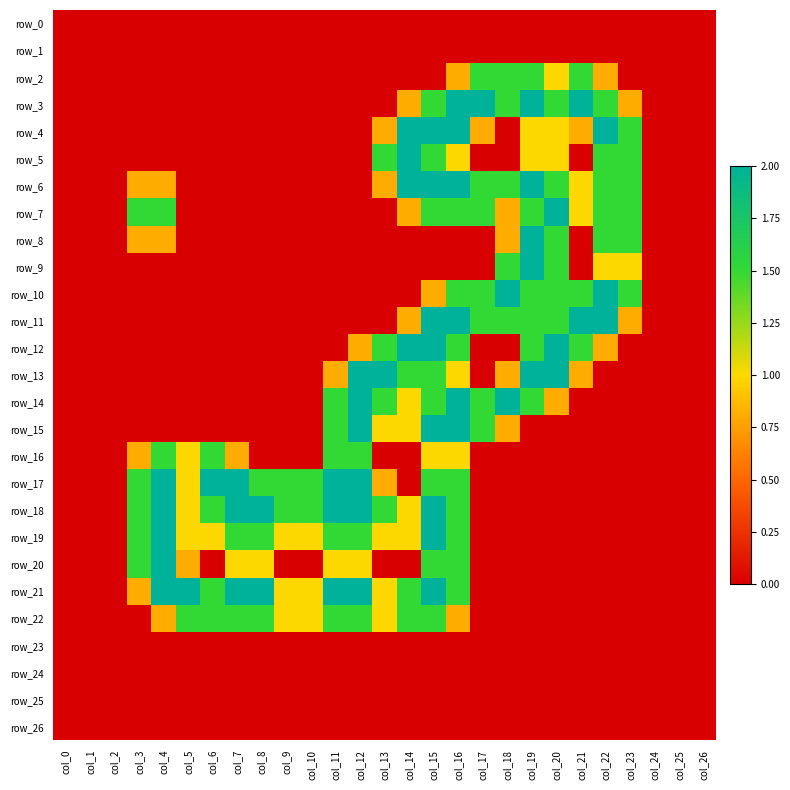

Which series has the widest spread of values?

row_3